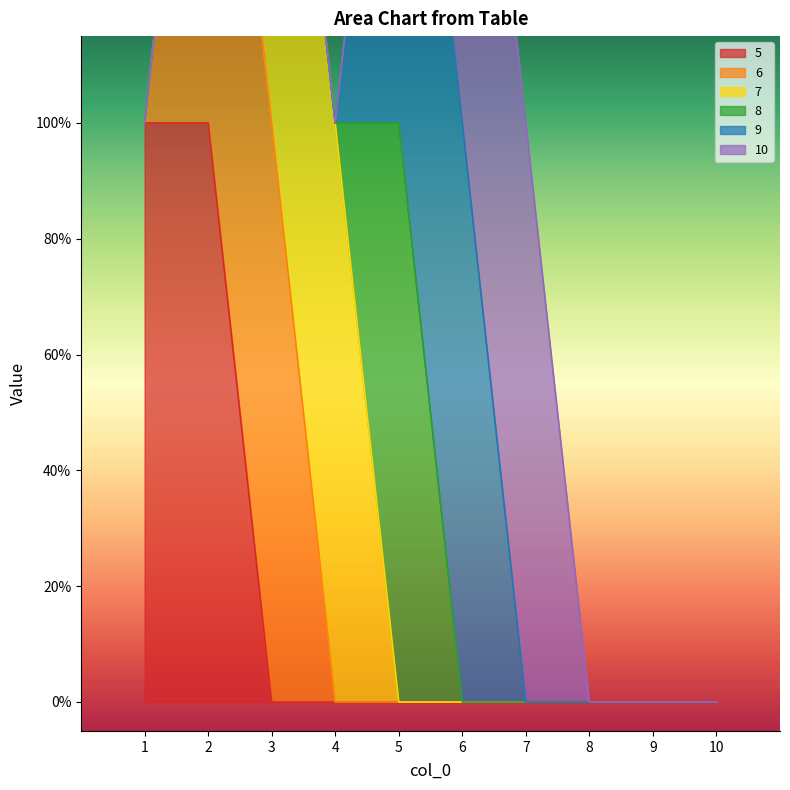

What is the difference between the maximum and minimum values in the 10 series?

1